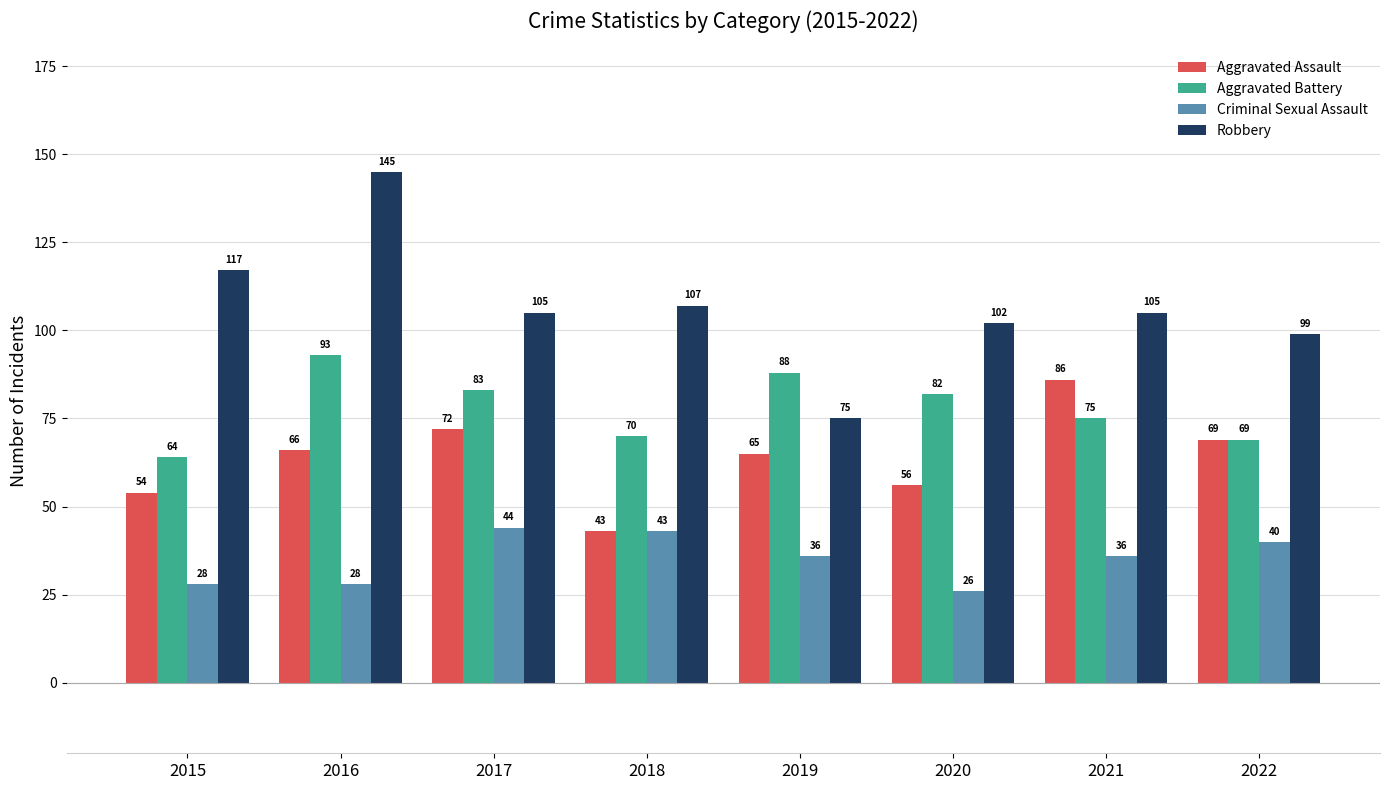

What is the value of the Aggravated Battery bar at the 1st from the left?

64